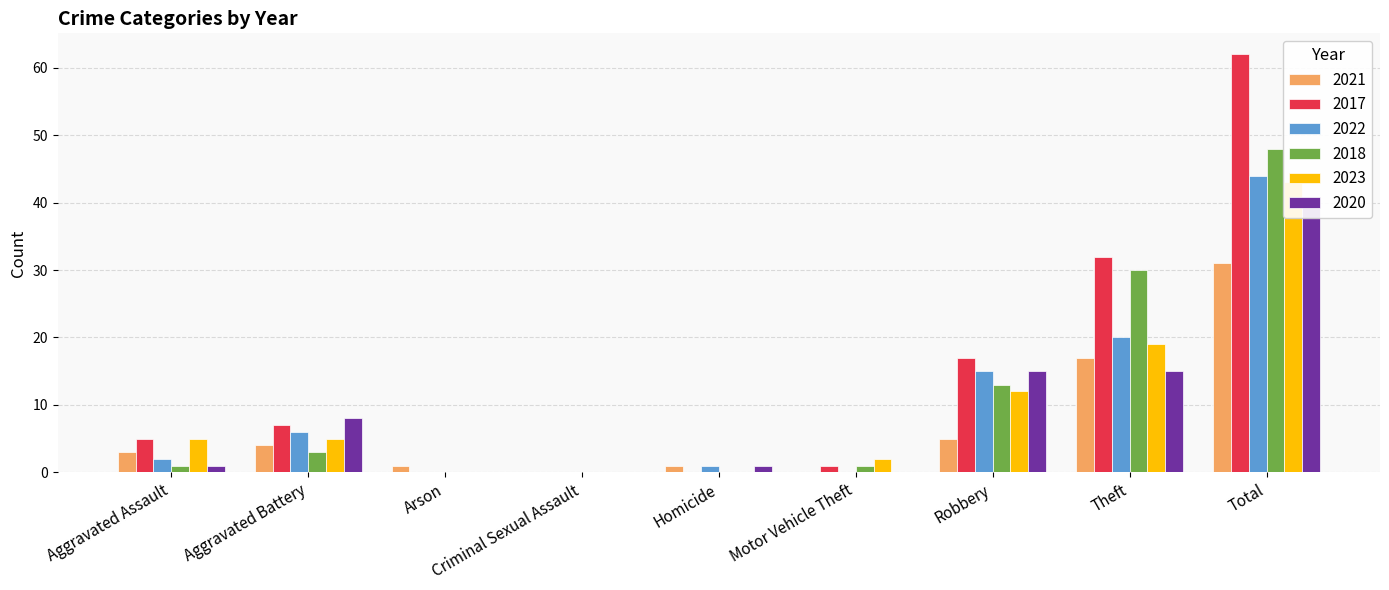

What is the difference between the second highest and second lowest values in the 2020 series?

15